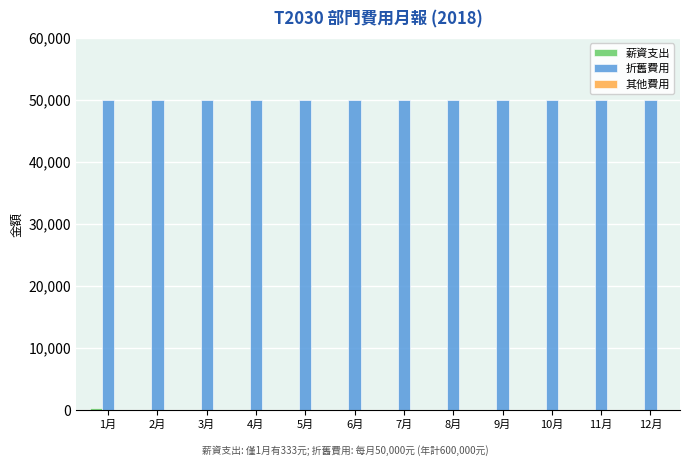

Which series has the largest total across all categories?

折舊費用